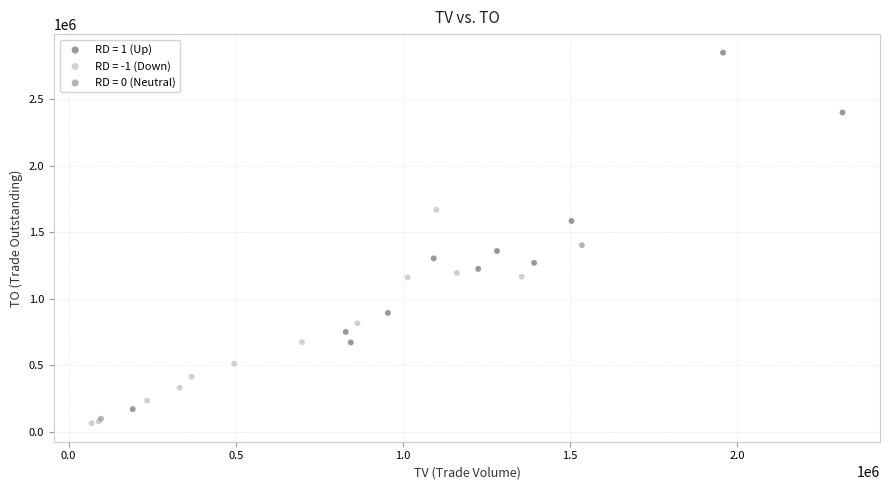

What are all the series names shown in the legend?

RD = 1 (Up), RD = -1 (Down), RD = 0 (Neutral)